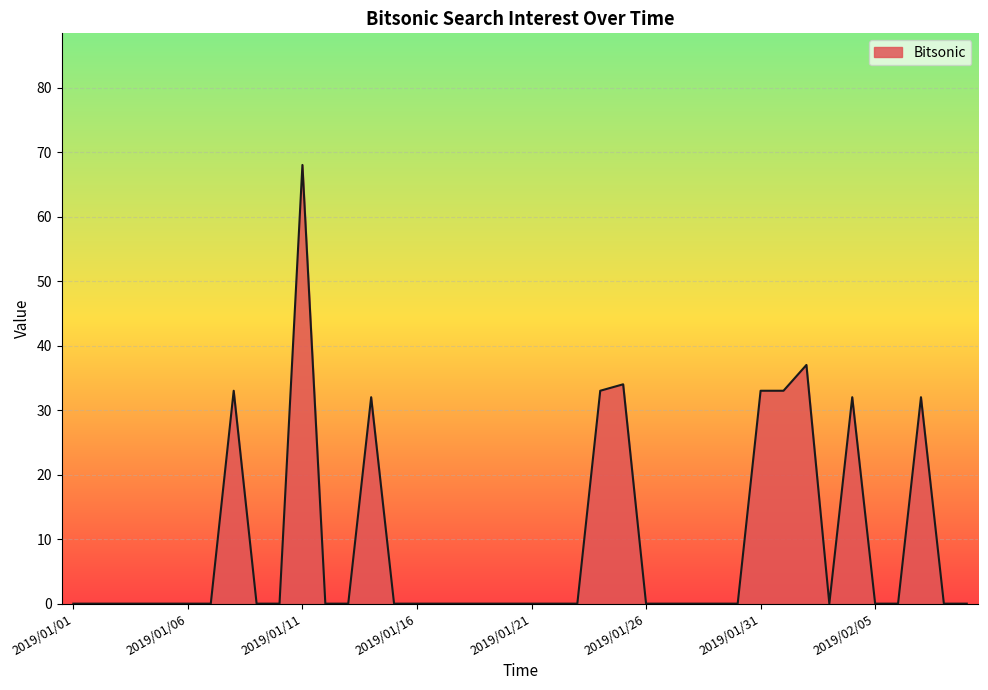

What is the maximum value shown in the chart?

68